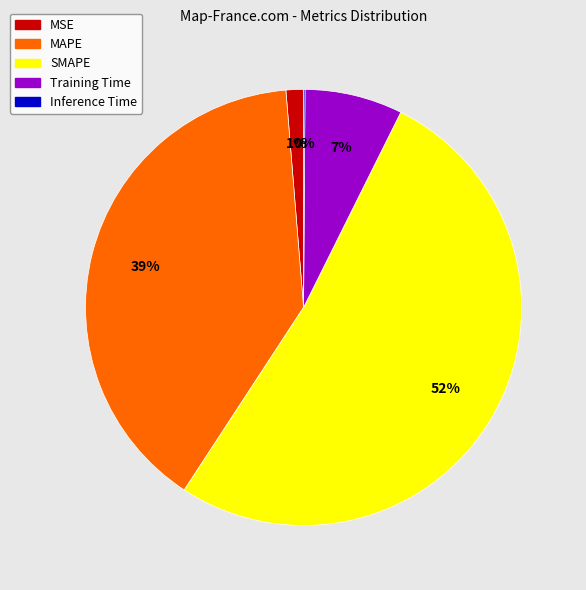

Is it true that MSE is 7% of the pie?

False